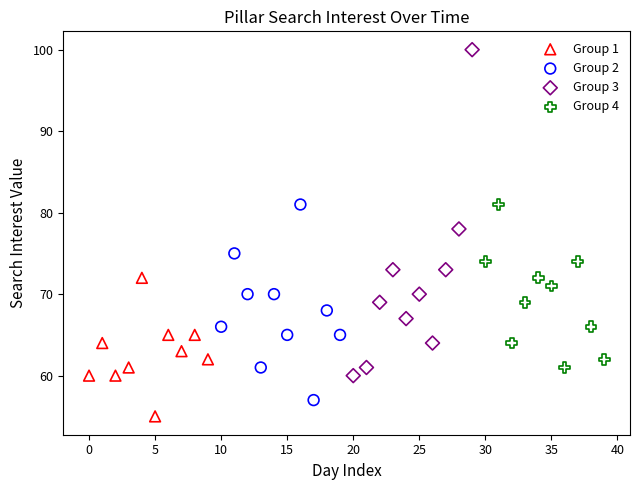

Which series has the widest spread of Y values?

Group 3